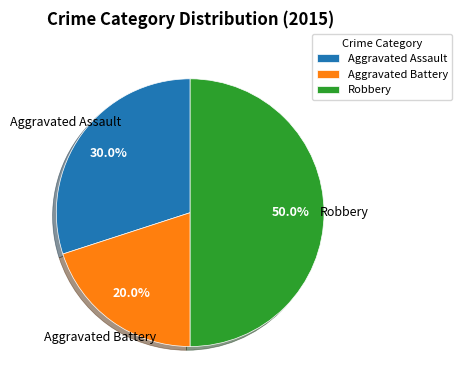

How much of the chart is everything except Aggravated Assault?

70.0%